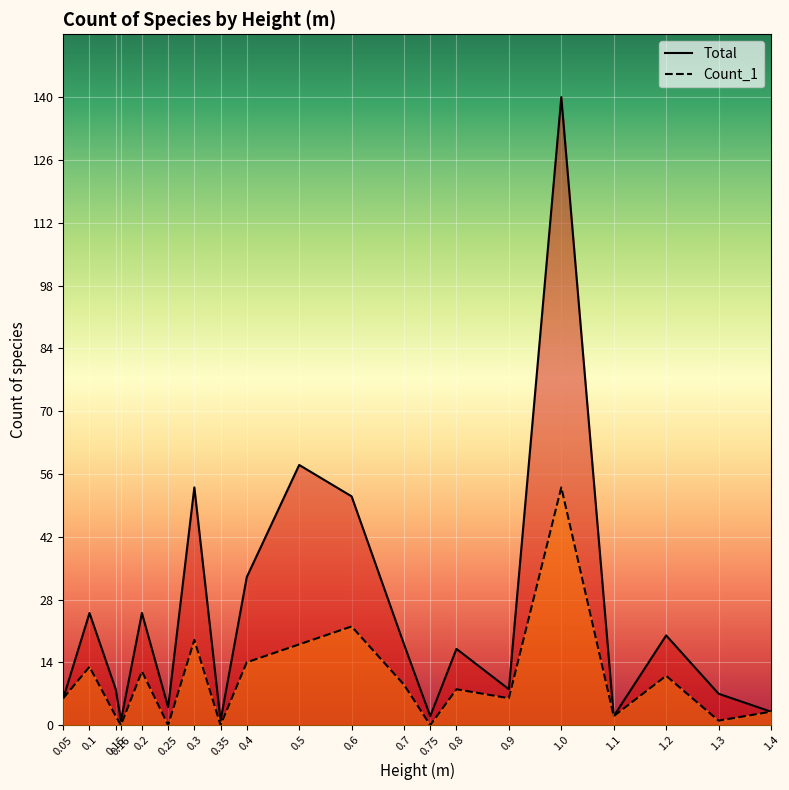

Reading left to right, what are all the values shown in this chart?

Total: 6	25	8	1	25	4	53	1	33	58	51	18	2	17	8	140	2	20	7	3
Count_1: 6	13	2	0	12	0	19	0	14	18	22	9	0	8	6	53	2	11	1	3